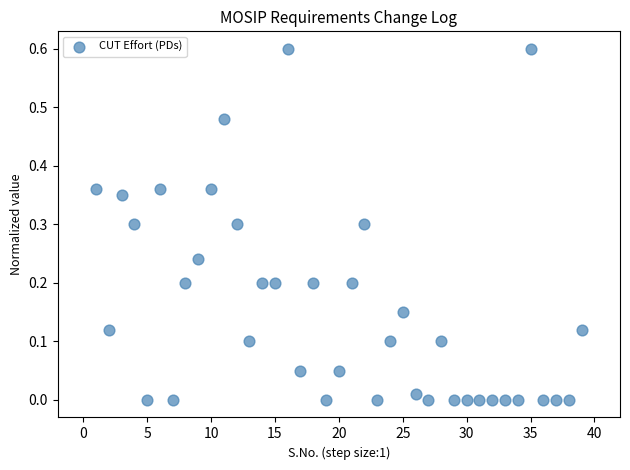

What is the range of Y values (max minus min)?

0.6